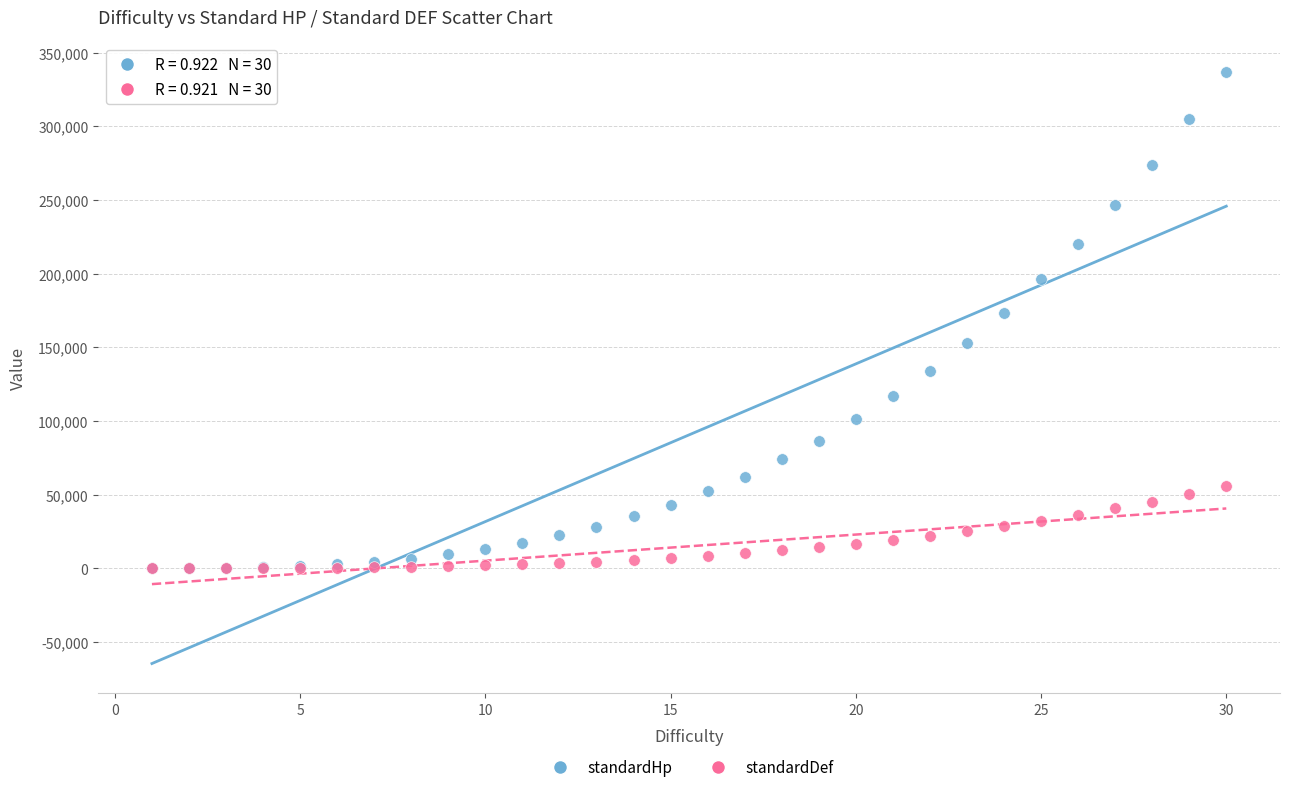

Which series has the widest spread of Y values?

standardHp